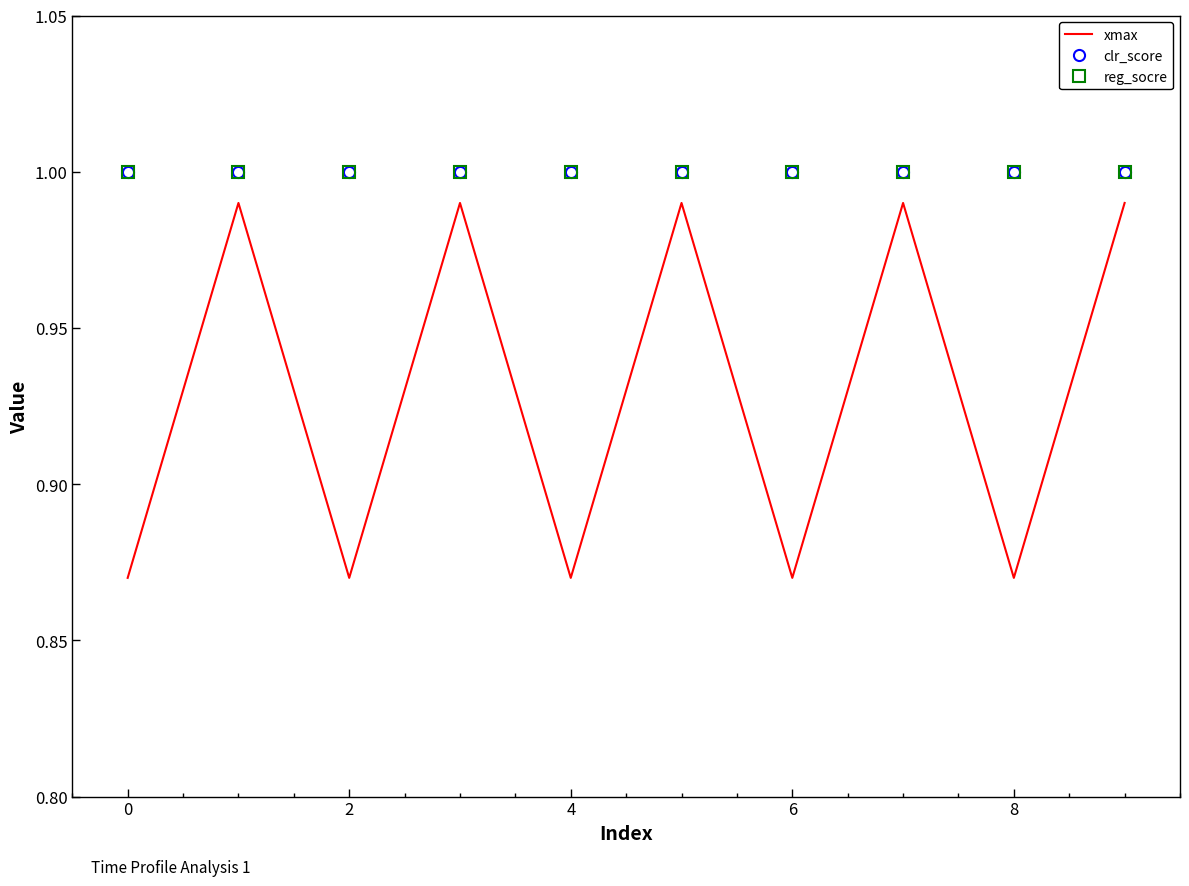

What is the label of the 10th point from the left?

9